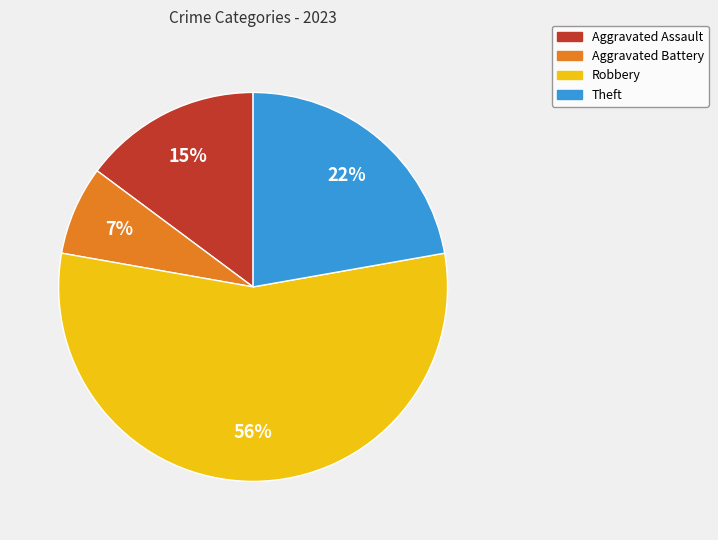

Is the sum of Aggravated Assault and Robbery greater than half?

Yes